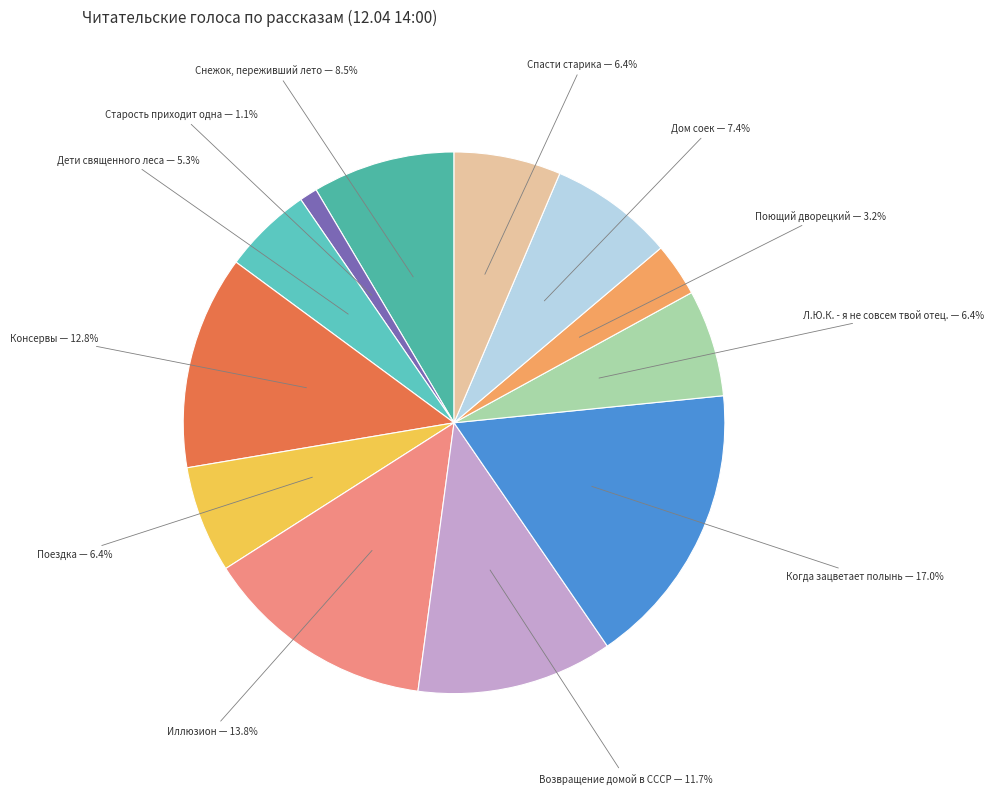

True or false: Спасти старика accounts for 1% of the total.

False